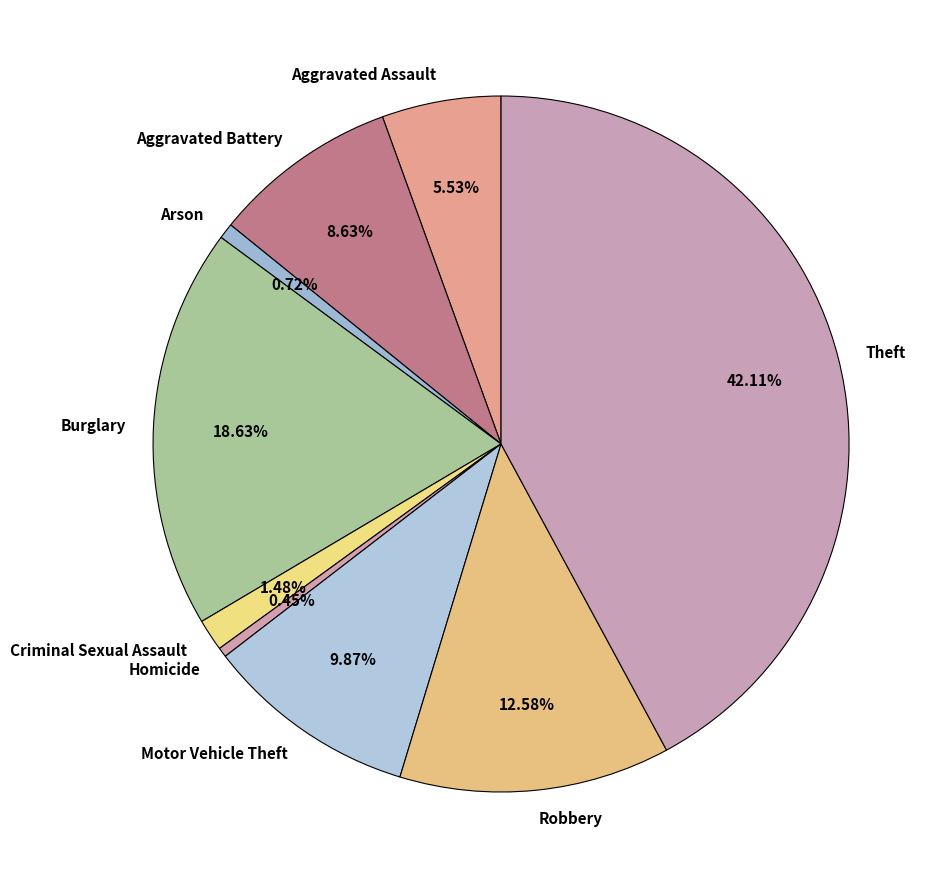

To the nearest percent, what portion does Aggravated Assault represent?

6%